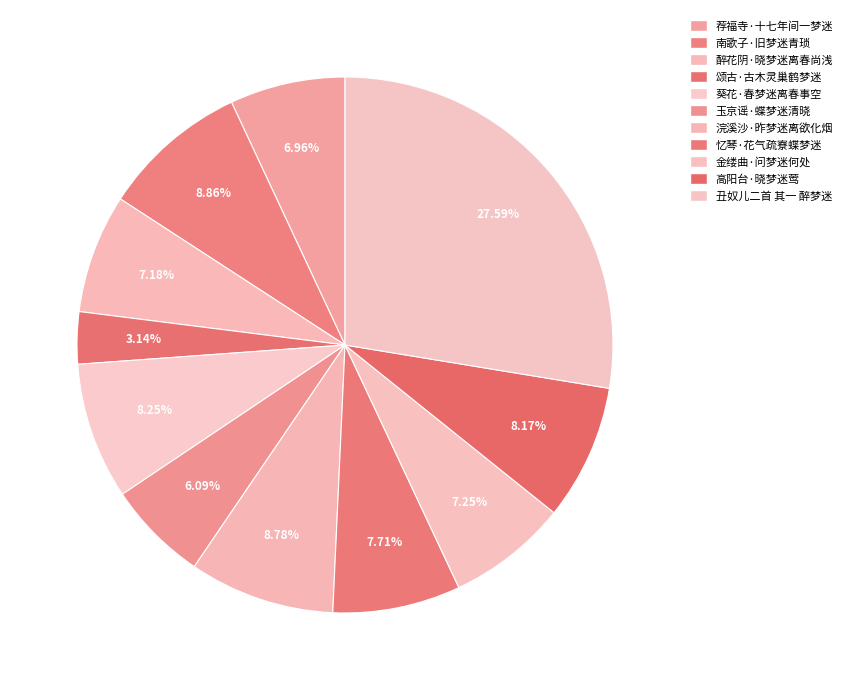

To the nearest percent, what portion does 忆琴·花气疏寮蝶梦迷 represent?

8%